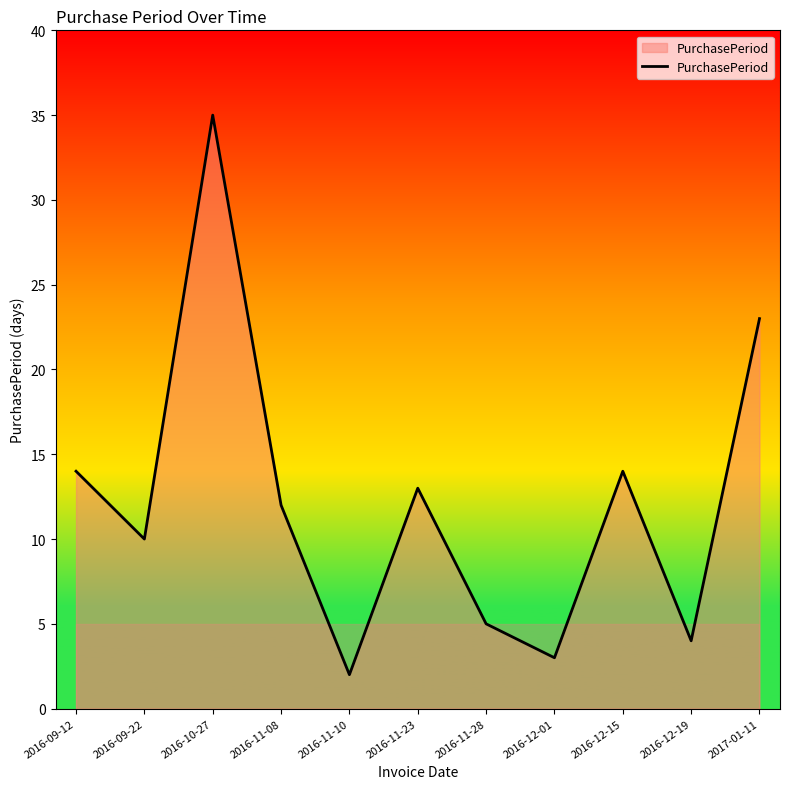

The chart shows a value of 59 at 2016-10-27. True or false?

False